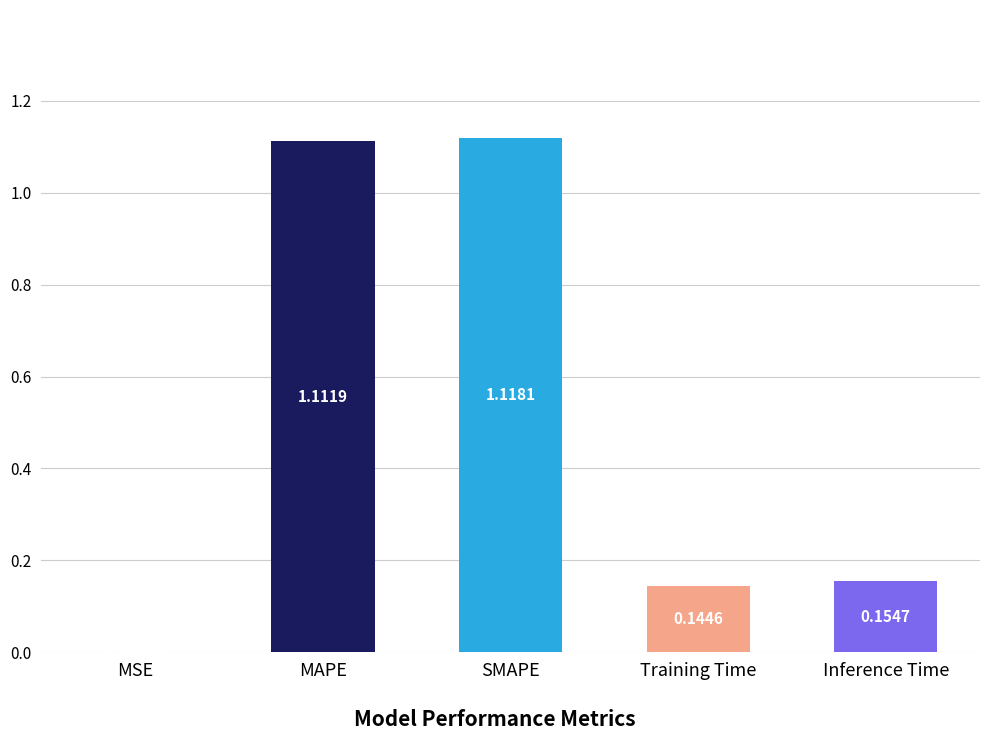

At which label is the value closest to 0?

MSE